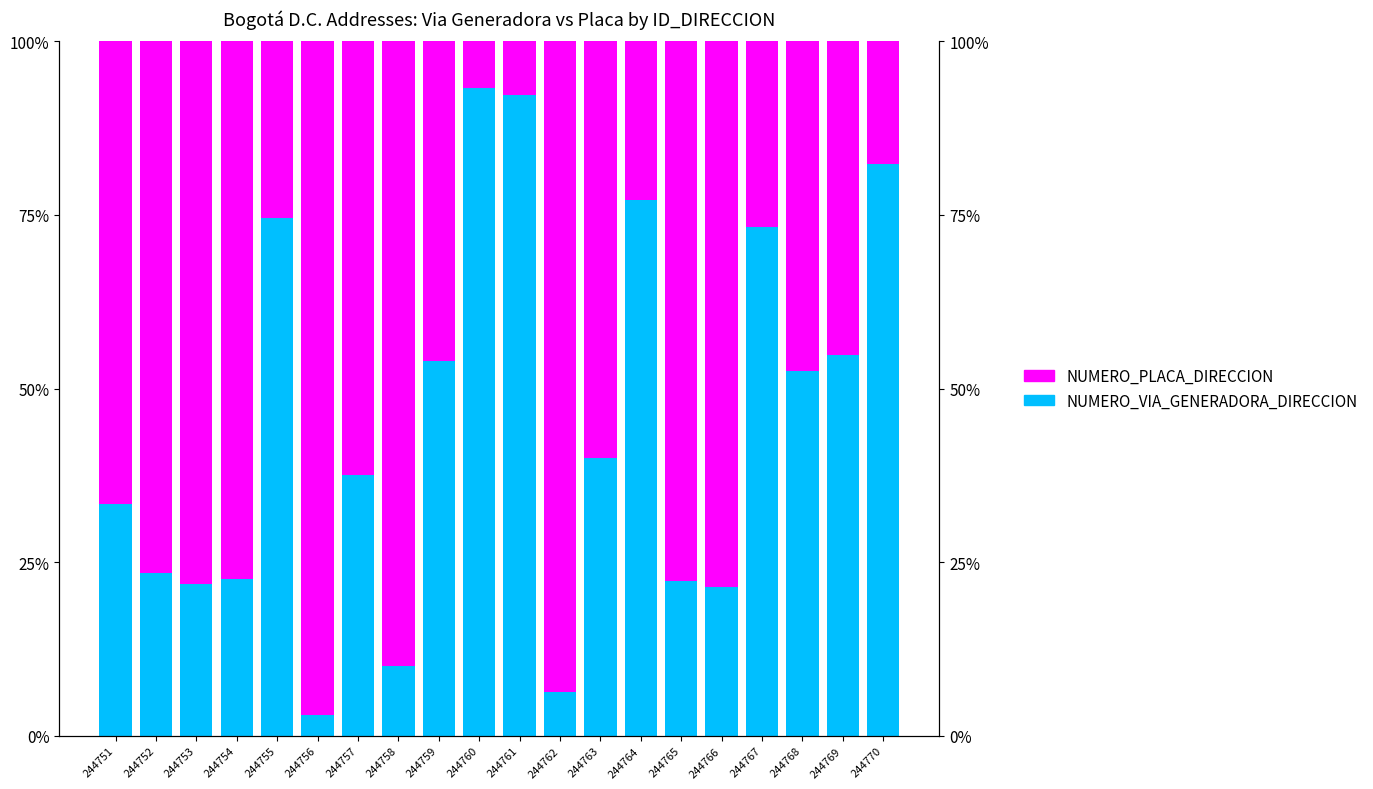

Reading left to right, transcribe all the data shown in this chart.

NUMERO_VIA_GENERADORA_DIRECCION: 33.3	23.4	21.9	22.6	74.6	2.9	37.5	10.1	53.9	93.3	92.3	6.2	40.0	77.2	22.2	21.4	73.2	52.5	54.8	82.4
NUMERO_PLACA_DIRECCION: 66.7	76.6	78.1	77.4	25.4	97.1	62.5	89.9	46.1	6.7	7.7	93.8	60.0	22.8	77.8	78.6	26.8	47.5	45.2	17.6